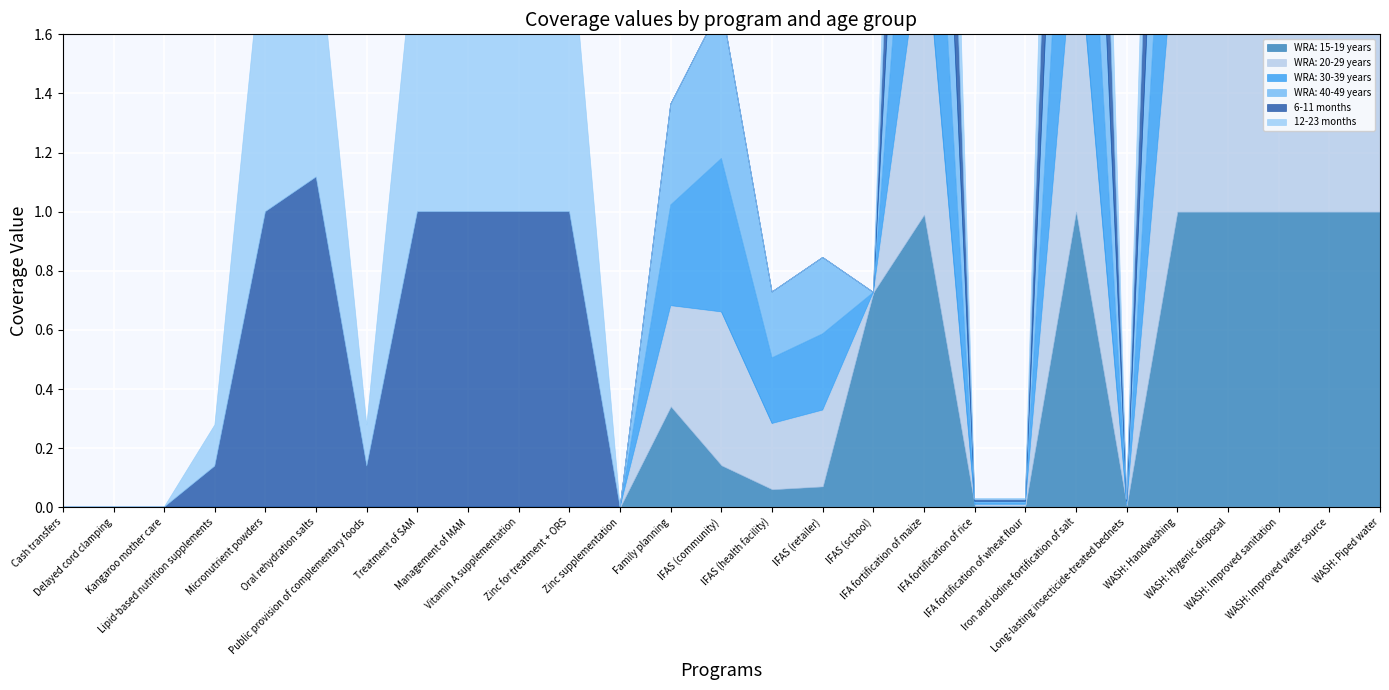

In WRA: 40-49 years, how many points are higher than both neighbors (excluding endpoints)?

4